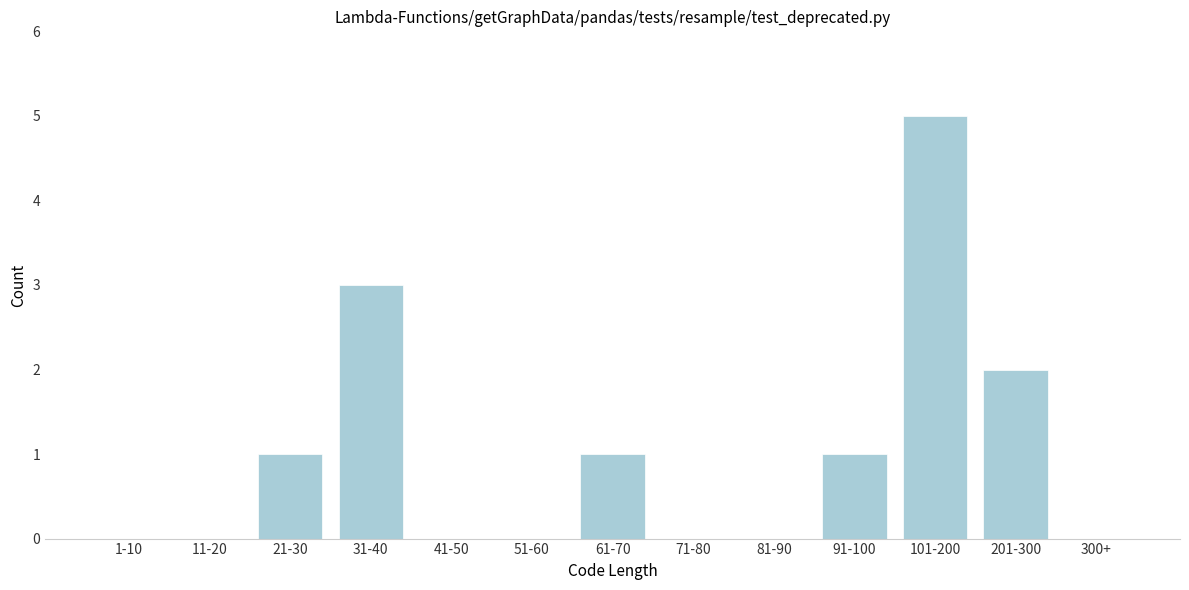

Reading left to right, what are all the values shown in this chart?

1-10=0	11-20=0	21-30=1	31-40=3	41-50=0	51-60=0	61-70=1	71-80=0	81-90=0	91-100=1	101-200=5	201-300=2	300+=0